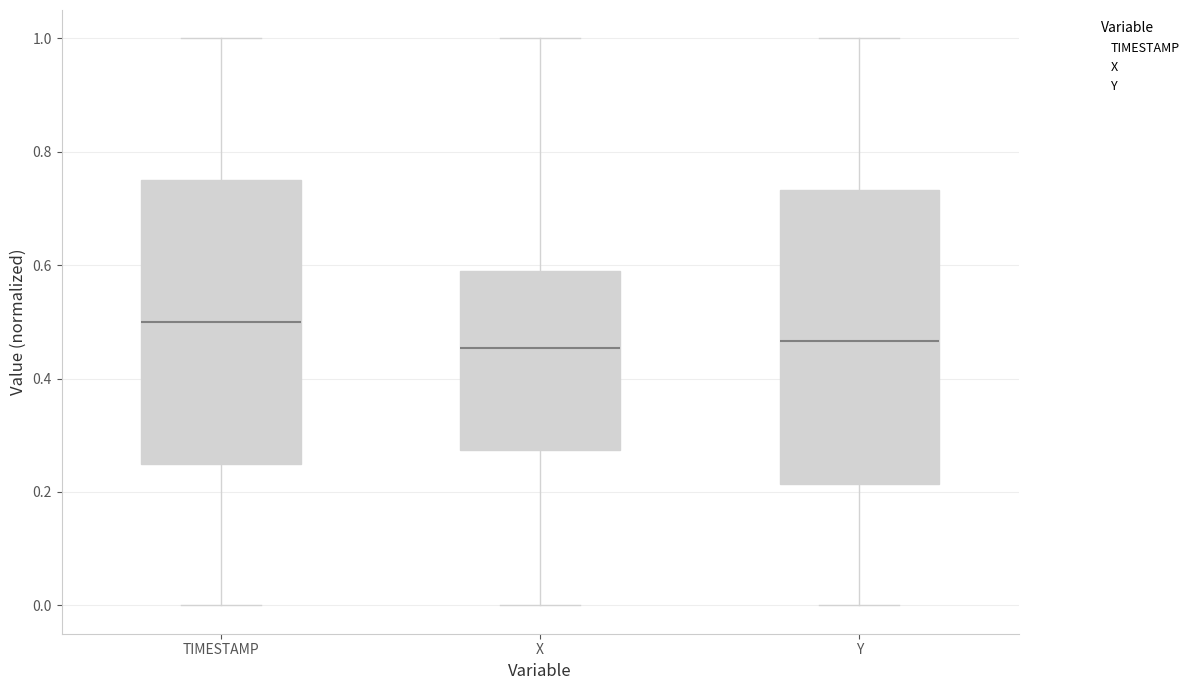

Where does the median line of the box for X sit on the y-axis? The values are not printed on the chart, so give them approximately, as read against the axis.

0.46